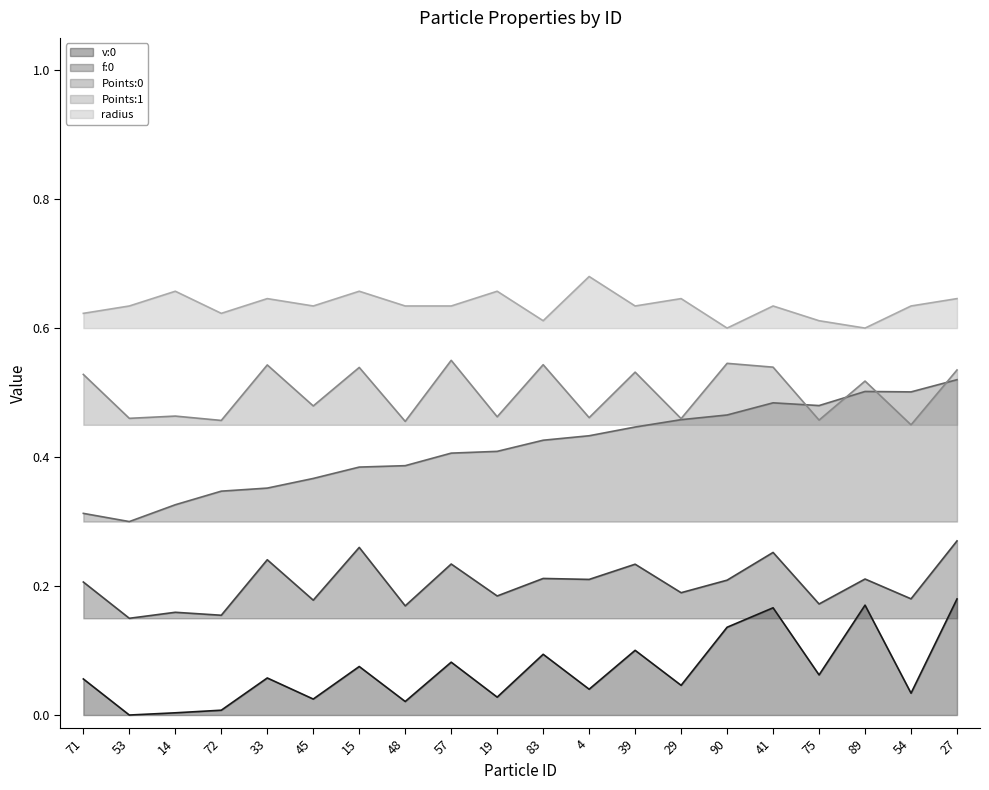

What is the value of the radius (line) point at the 2nd from the left?

0.6